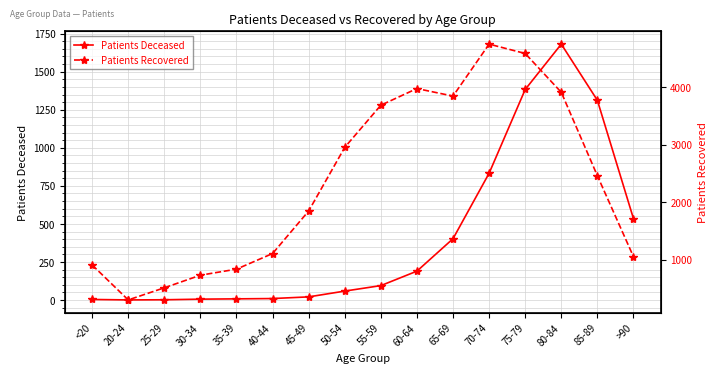

Does the chart display data point markers on the line(s)?

Yes